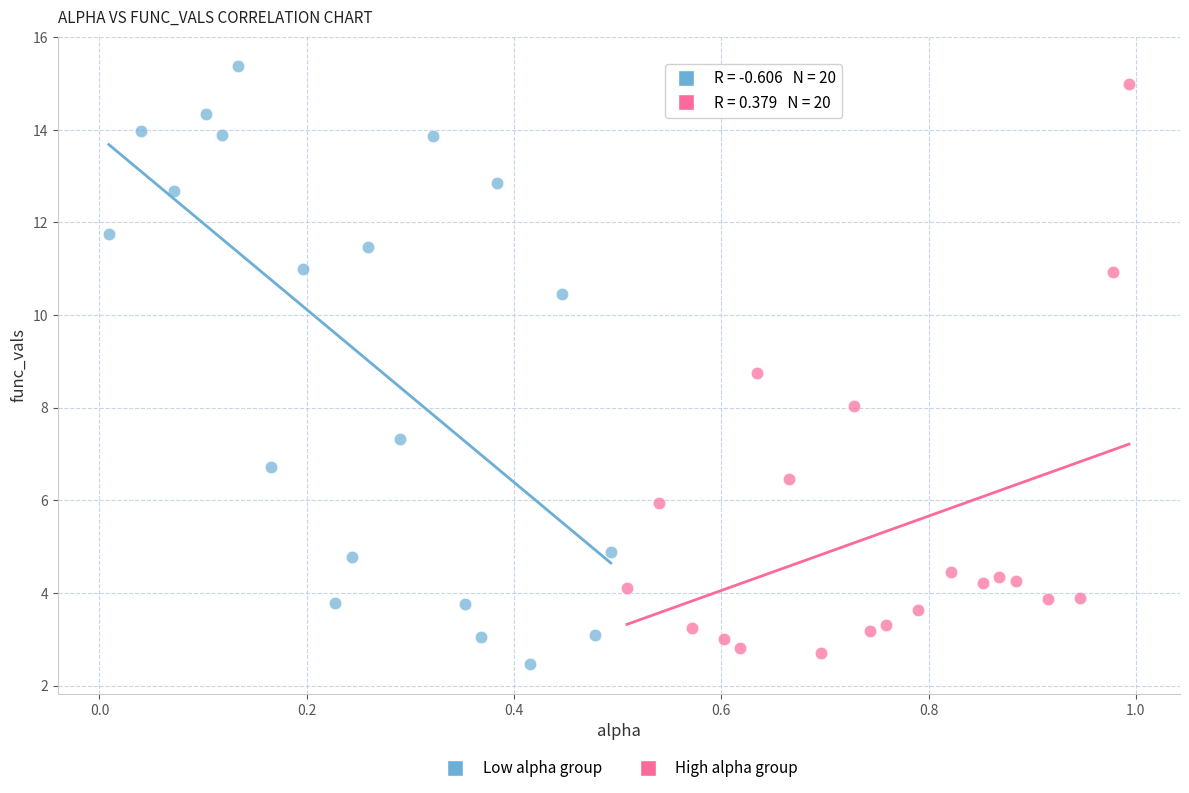

What are all the series names shown in the legend?

Low alpha group, High alpha group